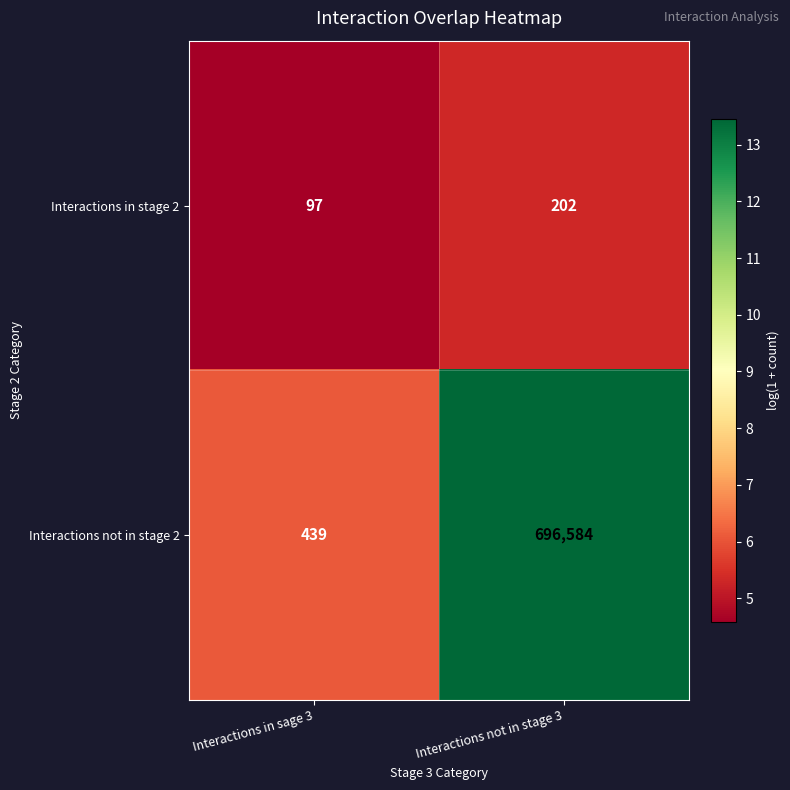

Where is Interactions not in stage 2 nearest to the value 348511?

Interactions in sage 3